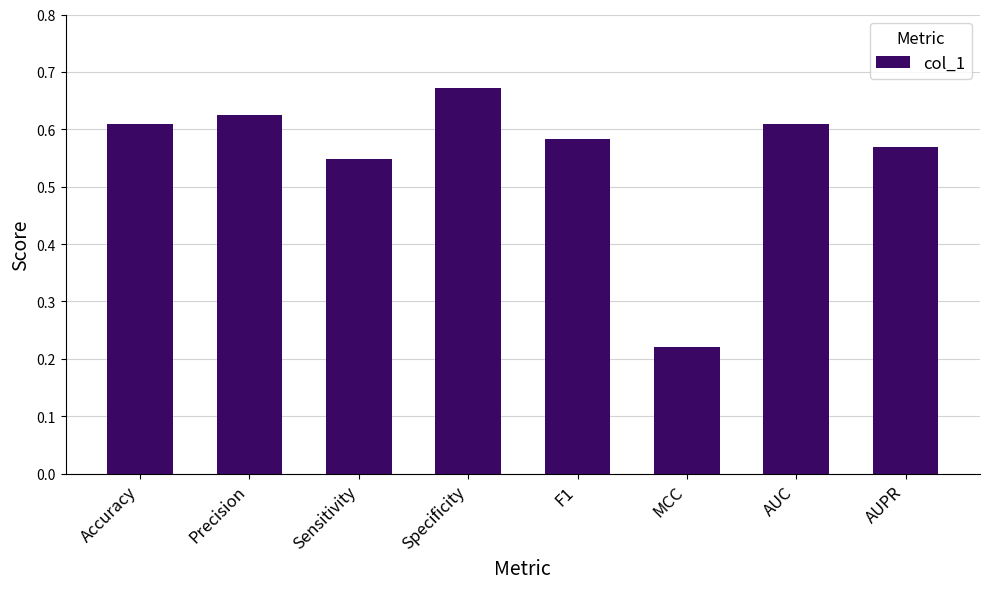

What position from the left is AUC?

7